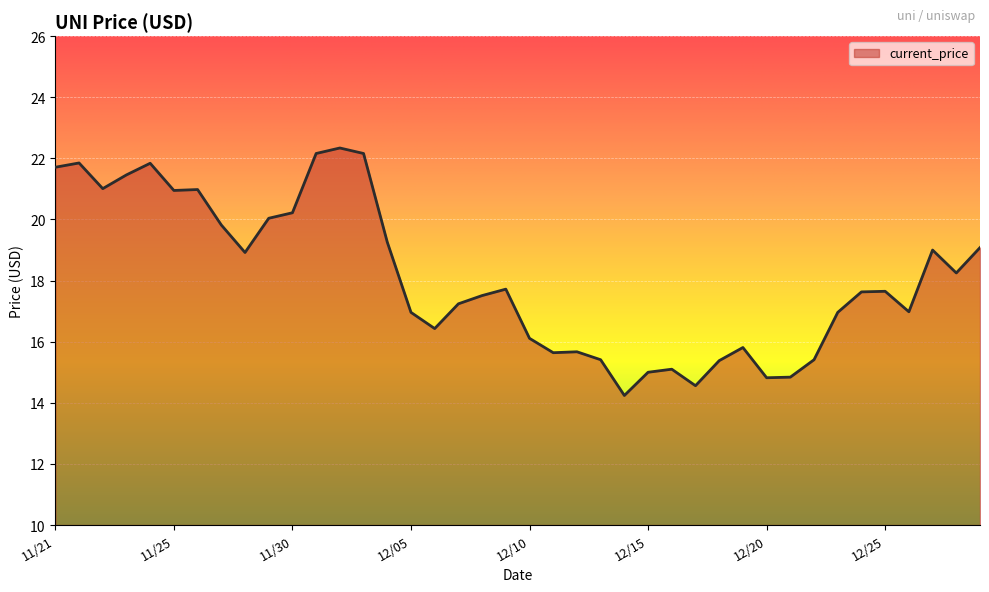

What is the smallest value displayed?

14.2